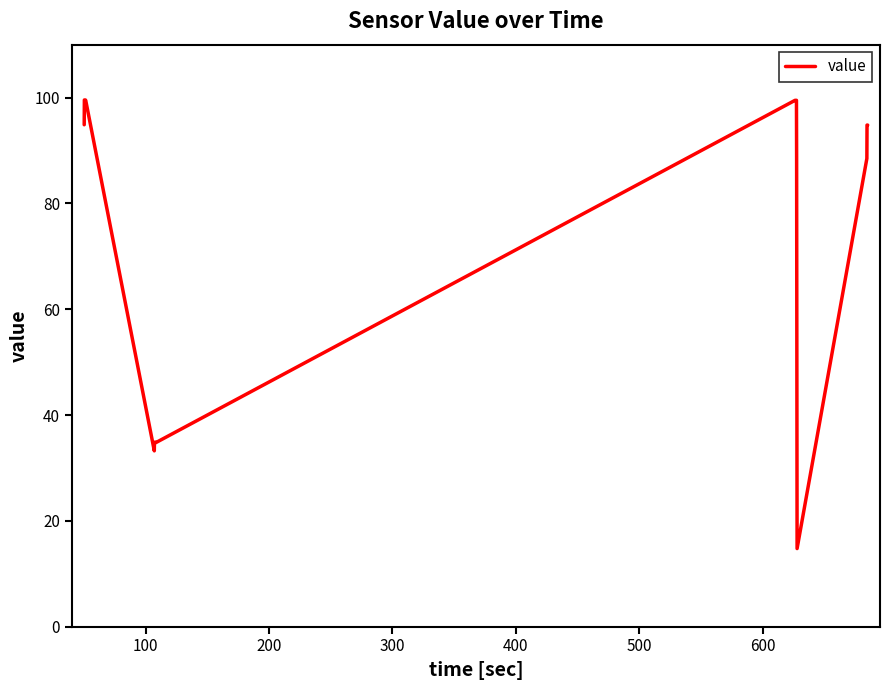

What is the minimum value shown in the chart?

14.8